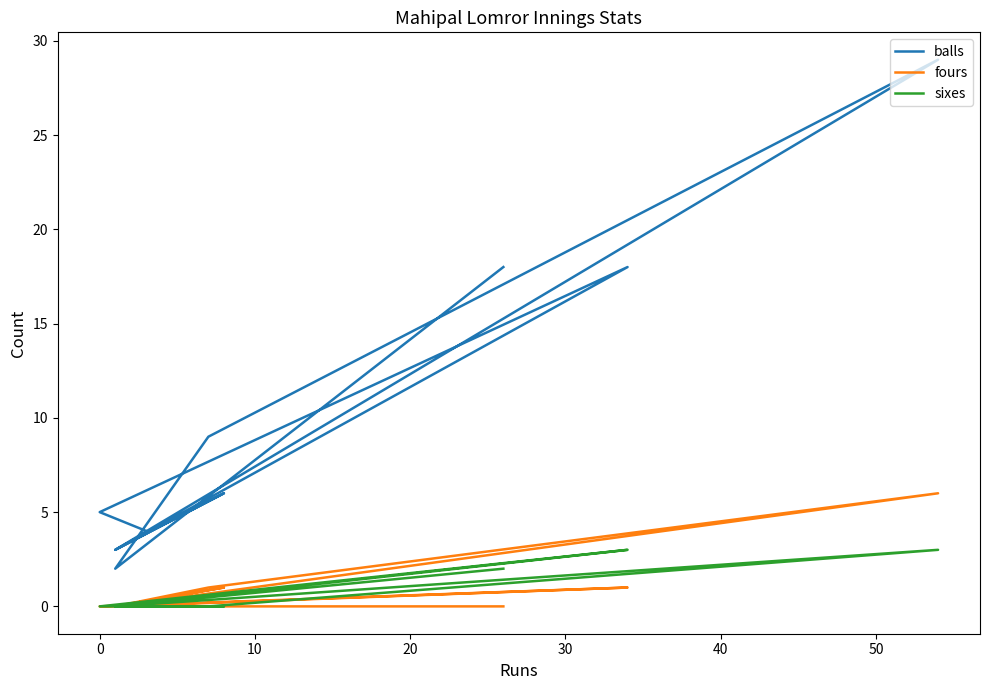

What is the difference between the maximum and minimum values in the balls series?

27